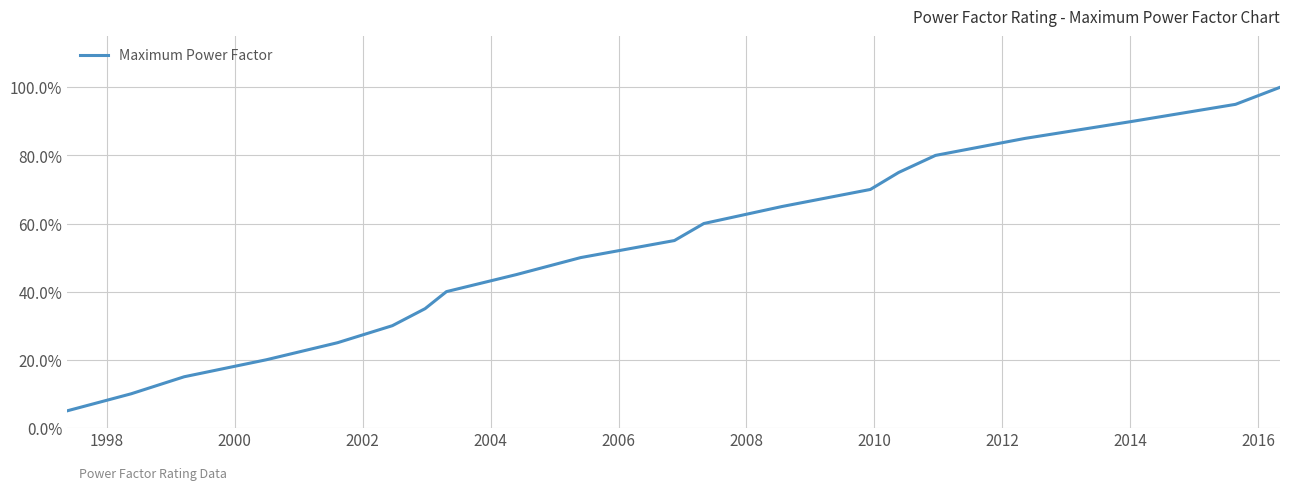

Does the chart display data point markers on the line(s)?

No